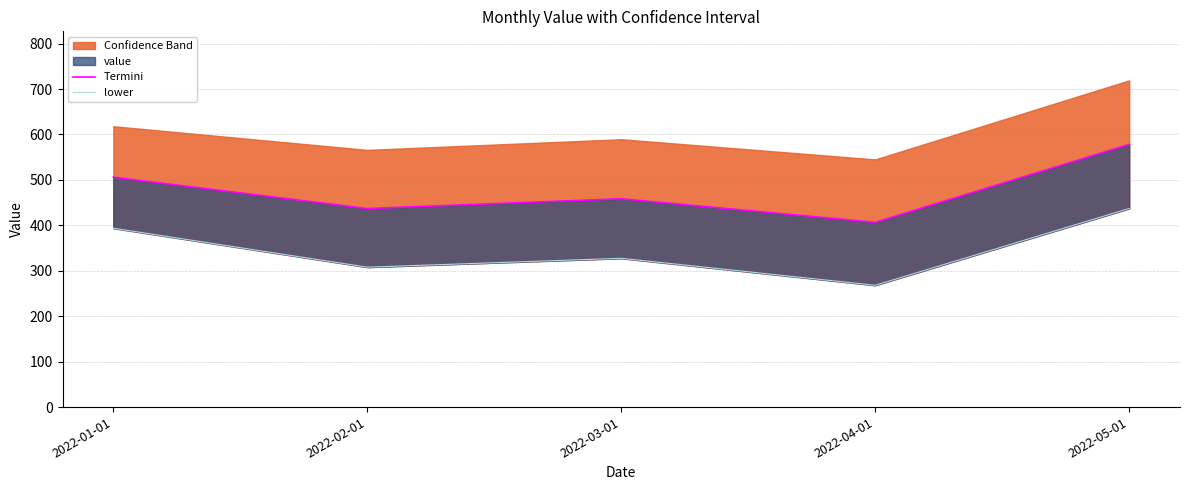

How many lines are shown in the chart?

2